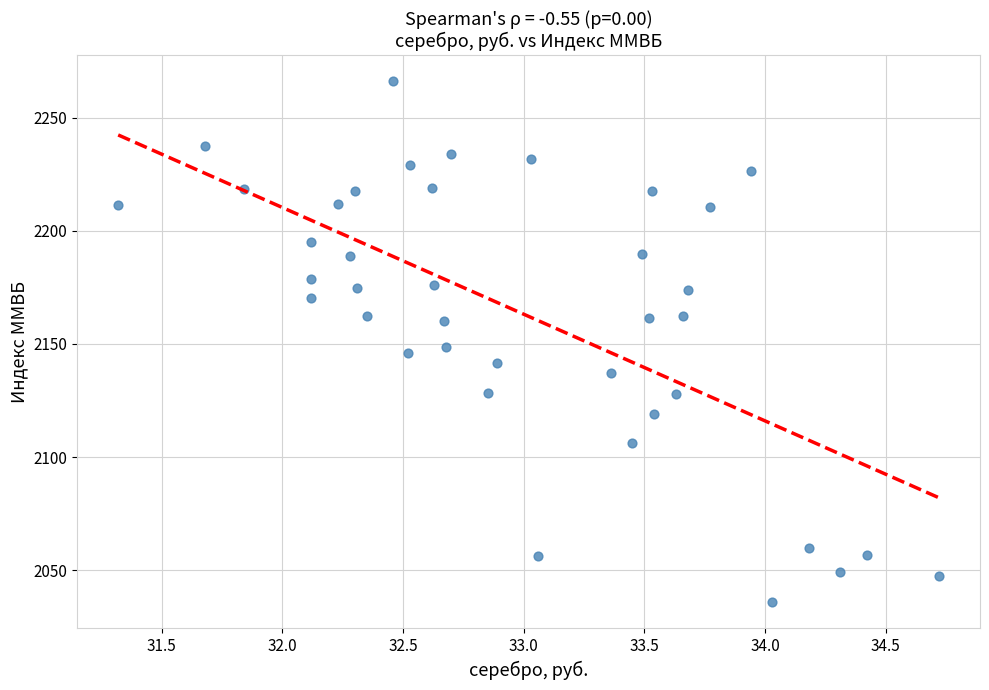

What is the range of Y values (max minus min)?

230.3